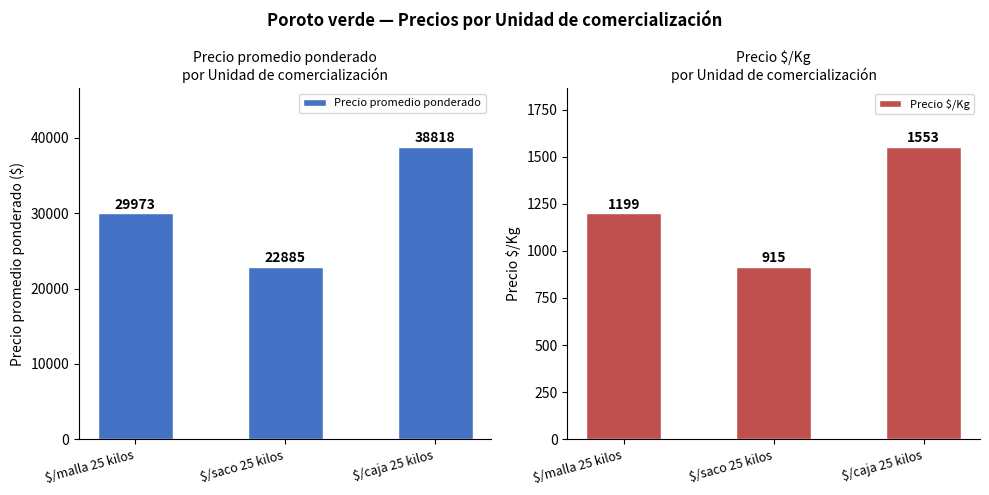

How many bars are there in each group?

2